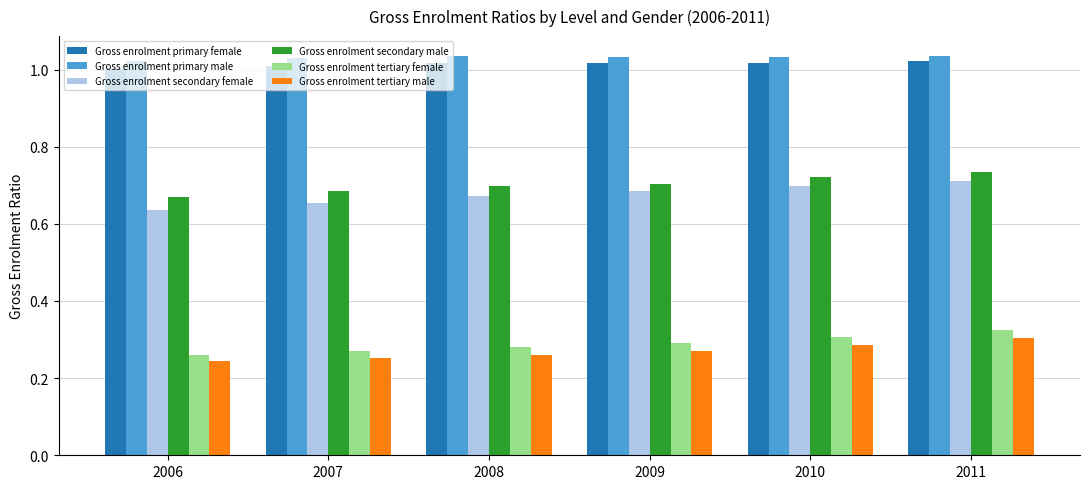

Is the value of Gross enrolment primary female at 2009 greater than the value of Gross enrolment primary male at 2008?

No